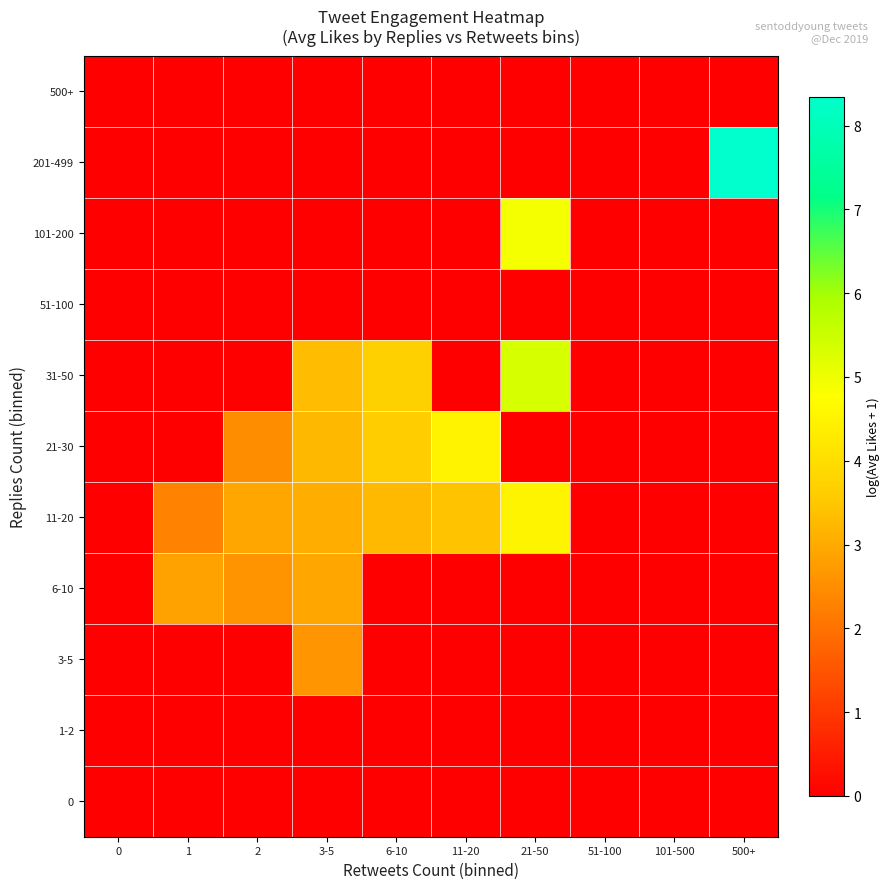

Reading left to right, extract all data points from this chart.

0: 0=0.0	1=0.0	2=0.0	3-5=0.0	6-10=0.0	11-20=0.0	21-50=0.0	51-100=0.0	101-500=0.0	500+=0.0
1-2: 0=0.0	1=0.0	2=0.0	3-5=0.0	6-10=0.0	11-20=0.0	21-50=0.0	51-100=0.0	101-500=0.0	500+=0.0
3-5: 0=0.0	1=0.0	2=0.0	3-5=2.6	6-10=0.0	11-20=0.0	21-50=0.0	51-100=0.0	101-500=0.0	500+=0.0
6-10: 0=0.0	1=2.9	2=2.6	3-5=2.9	6-10=0.0	11-20=0.0	21-50=0.0	51-100=0.0	101-500=0.0	500+=0.0
11-20: 0=0.0	1=2.3	2=2.9	3-5=3.1	6-10=3.3	11-20=3.4	21-50=4.5	51-100=0.0	101-500=0.0	500+=0.0
21-30: 0=0.0	1=0.0	2=2.5	3-5=3.2	6-10=3.6	11-20=4.5	21-50=0.0	51-100=0.0	101-500=0.0	500+=0.0
31-50: 0=0.0	1=0.0	2=0.0	3-5=3.3	6-10=3.7	11-20=0.0	21-50=5.3	51-100=0.0	101-500=0.0	500+=0.0
51-100: 0=0.0	1=0.0	2=0.0	3-5=0.0	6-10=0.0	11-20=0.0	21-50=0.0	51-100=0.0	101-500=0.0	500+=0.0
101-200: 0=0.0	1=0.0	2=0.0	3-5=0.0	6-10=0.0	11-20=0.0	21-50=4.9	51-100=0.0	101-500=0.0	500+=0.0
201-499: 0=0.0	1=0.0	2=0.0	3-5=0.0	6-10=0.0	11-20=0.0	21-50=0.0	51-100=0.0	101-500=0.0	500+=8.3
500+: 0=0.0	1=0.0	2=0.0	3-5=0.0	6-10=0.0	11-20=0.0	21-50=0.0	51-100=0.0	101-500=0.0	500+=0.0